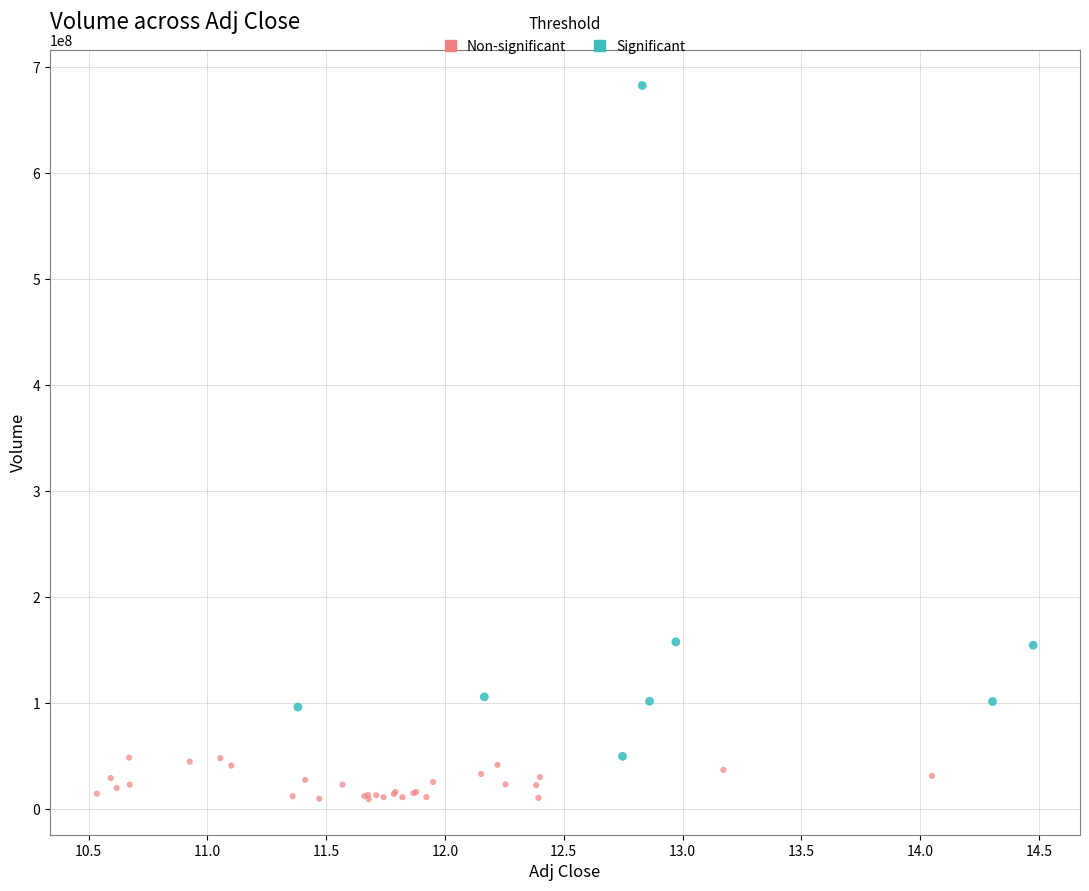

What are all the series names shown in the legend?

Non-significant, Significant